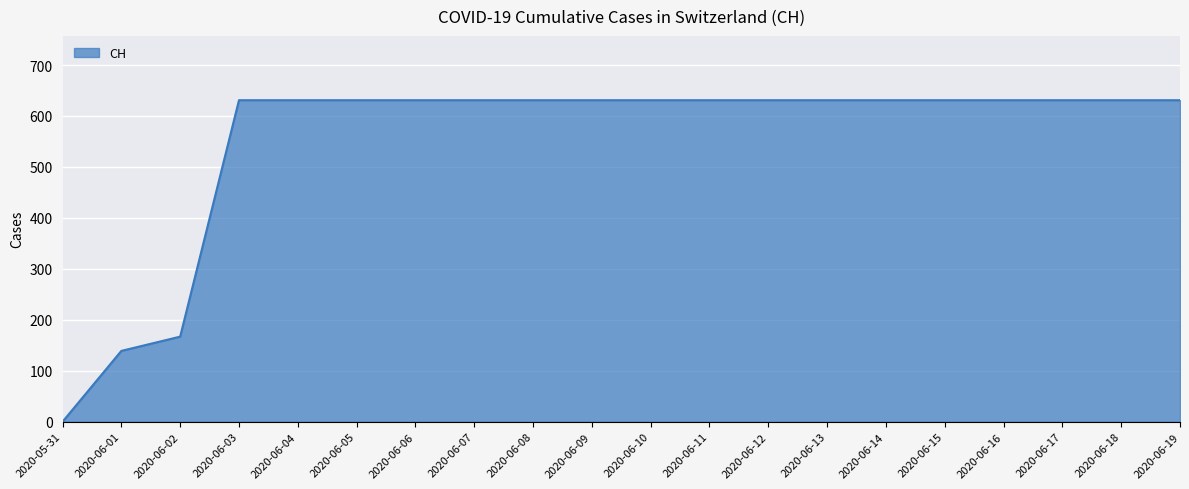

Reading left to right, transcribe all the data shown in this chart.

0	139	167	631	631	631	631	631	631	631	631	631	631	631	631	631	631	631	631	631